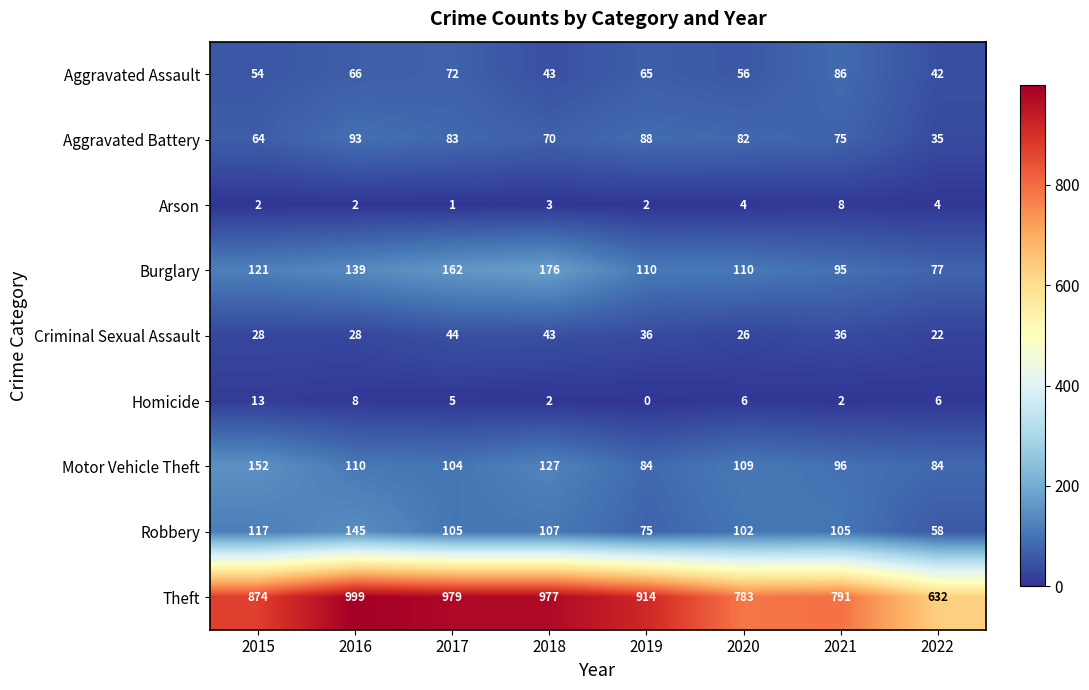

Is the value of Arson at 2016 greater than the value of Criminal Sexual Assault at 2015?

No